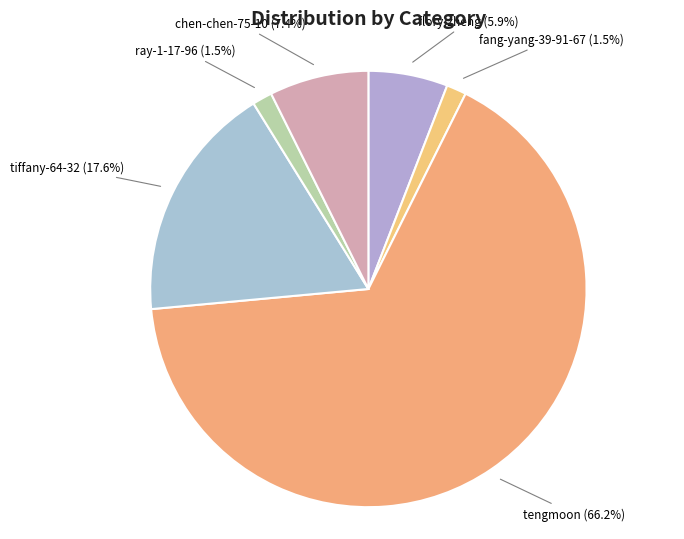

Combined, what portion of the pie is tiffany-64-32 and chen-chen-75-10?

25.0%